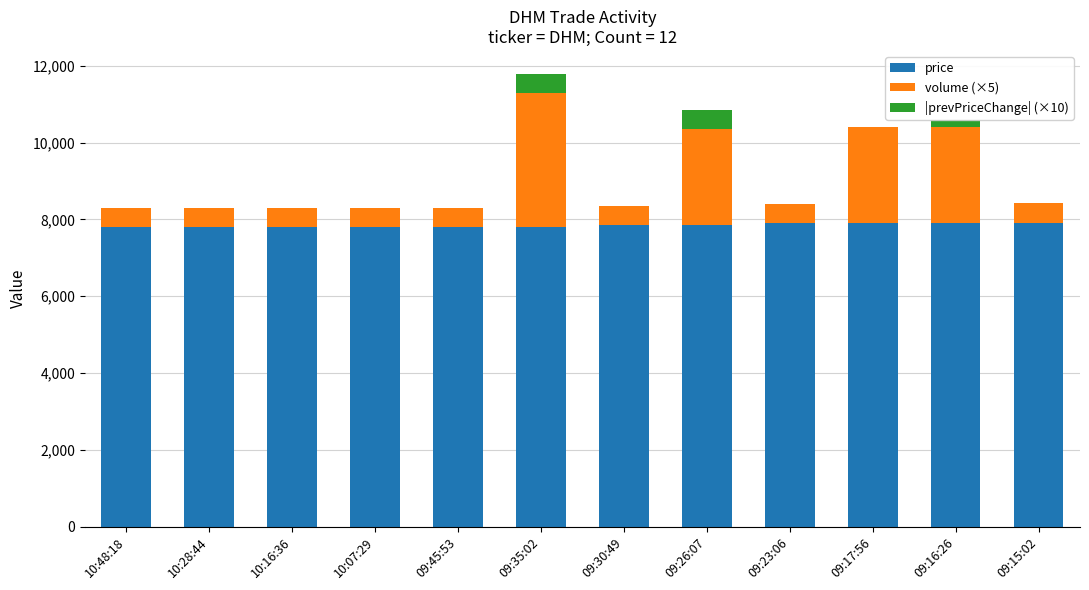

What is the sum of all price values?

94120